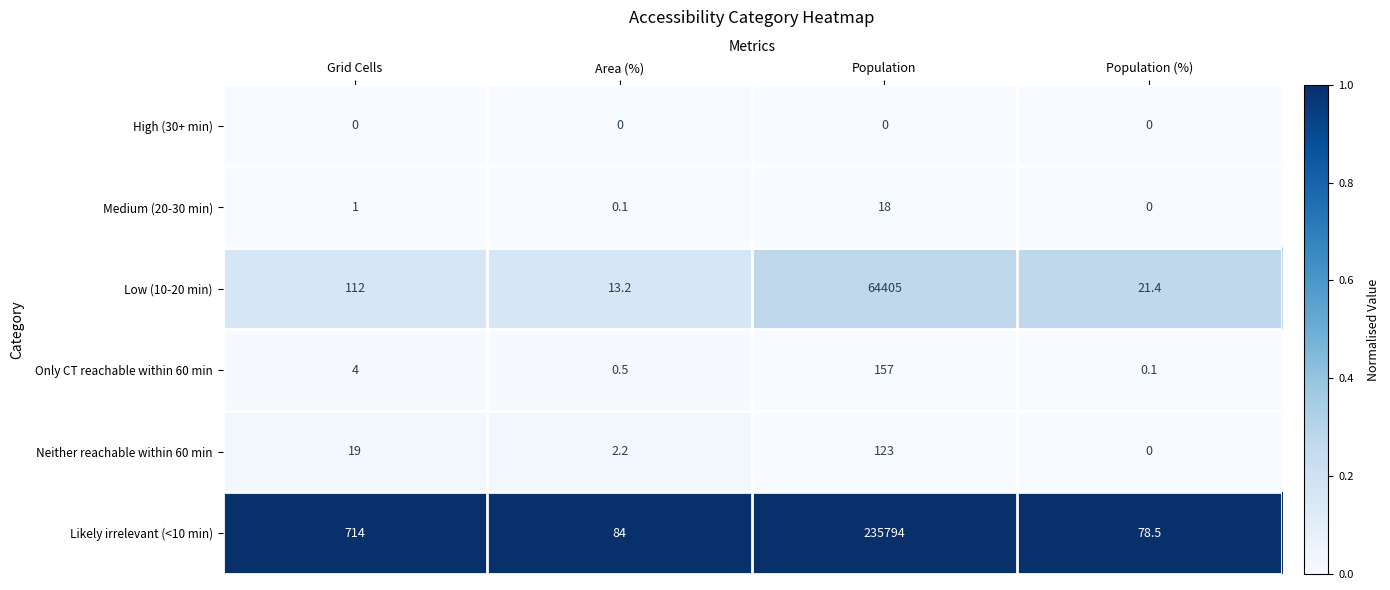

Which series has the widest spread of values?

Likely irrelevant (<10 min)